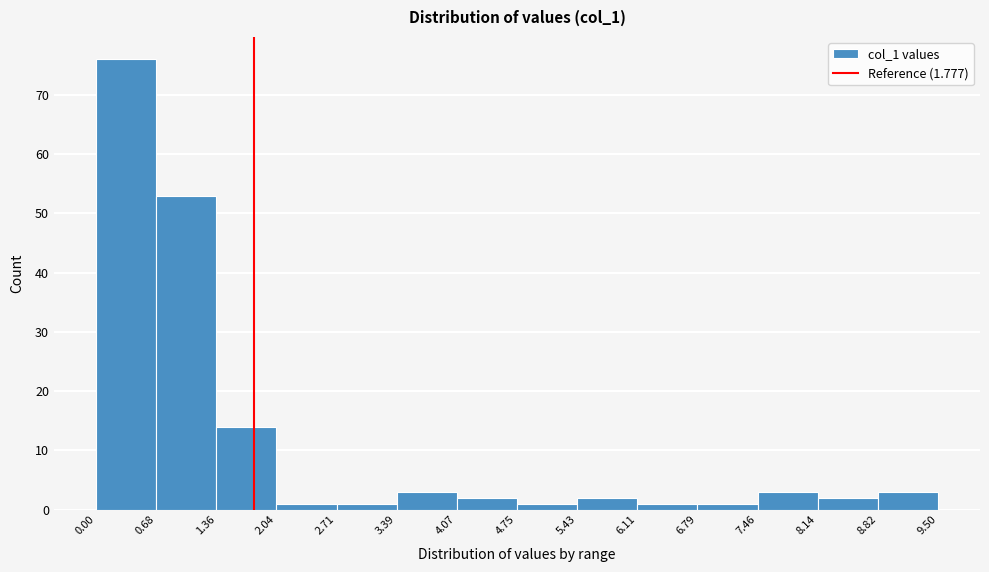

How tall is the bar that spans 3.39 to 4.07 on the x-axis? The values are not printed on the chart, so give them approximately, as read against the axis.

3